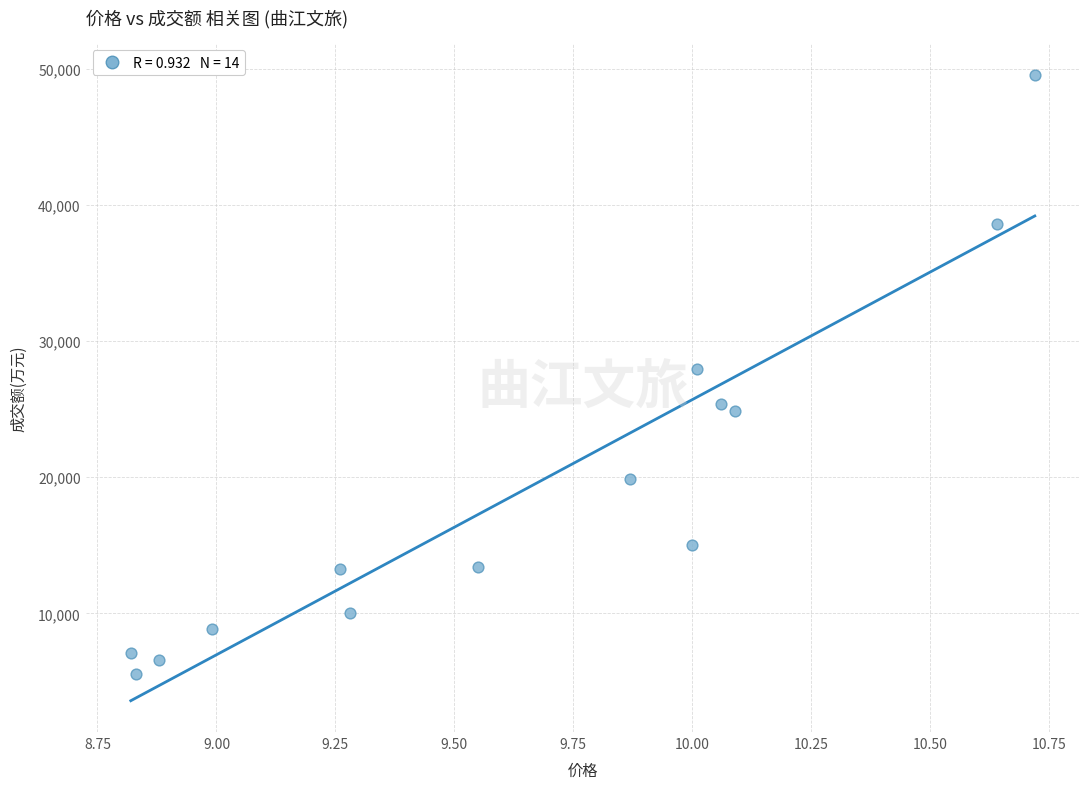

What is the range of Y values (max minus min)?

44021